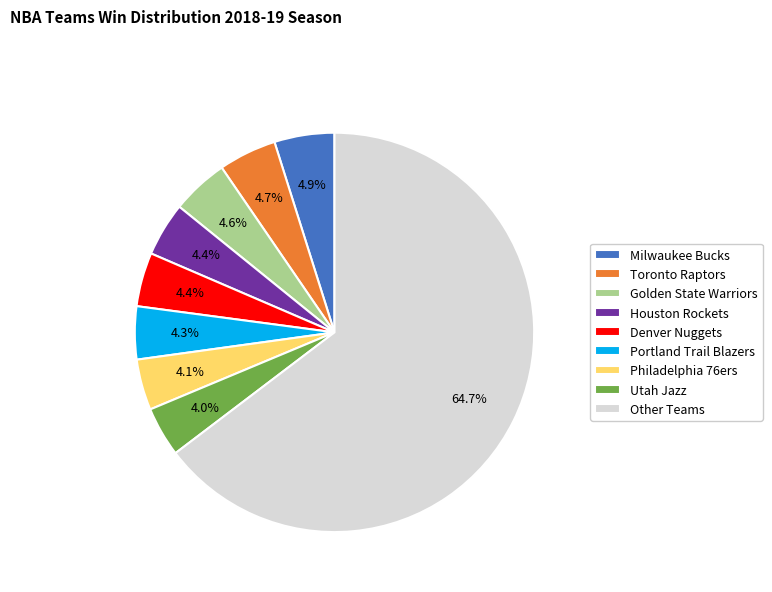

Does any single category account for the majority?

Yes